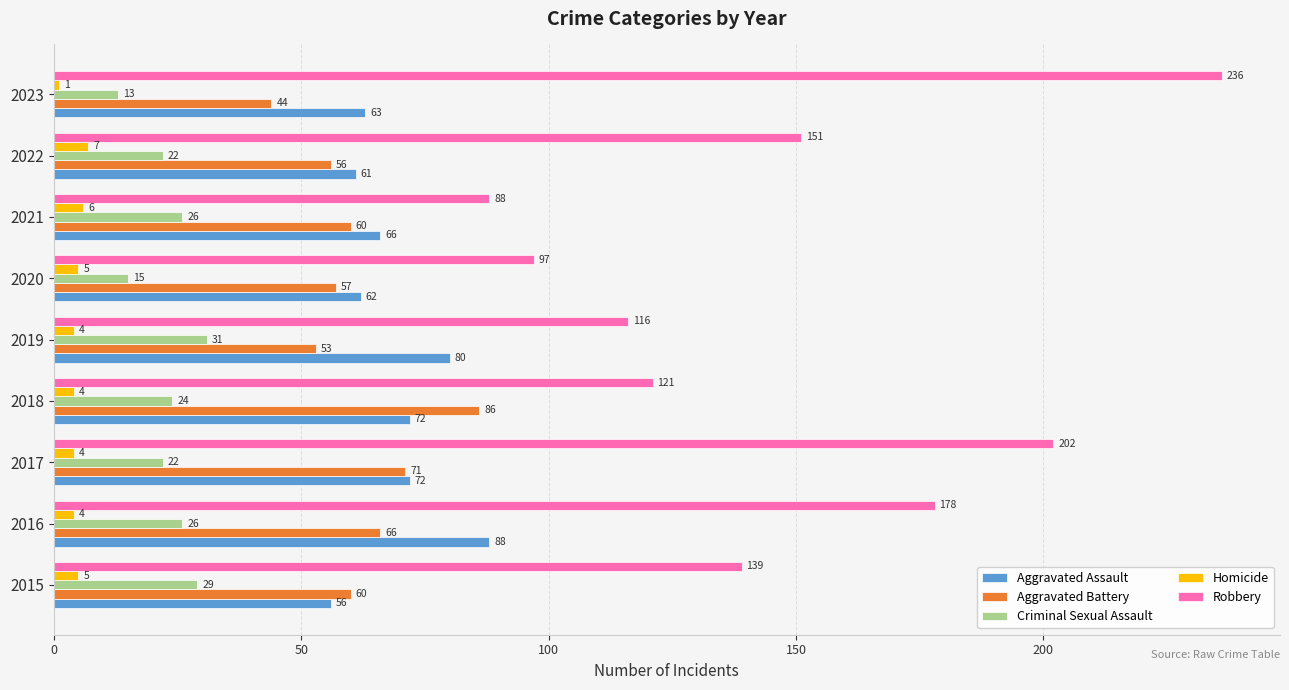

What is the spread (max minus min) of values at 2019?

112